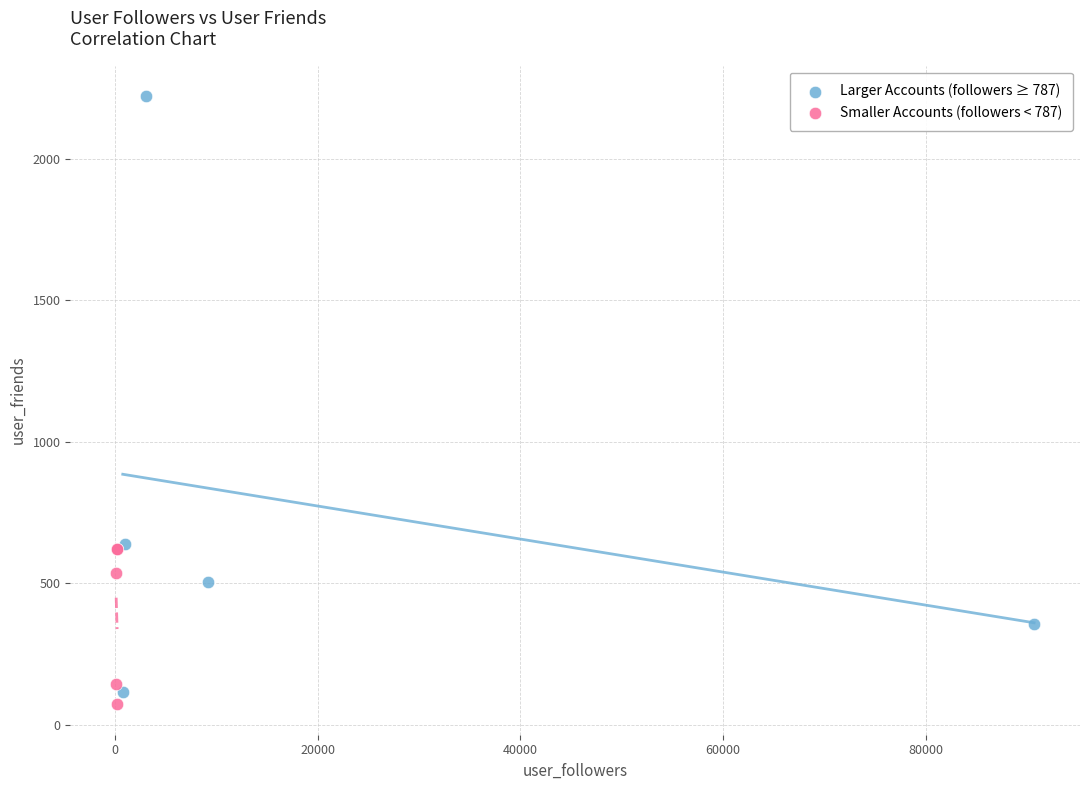

What are all the series names shown in the legend?

Larger Accounts (followers ≥ 787), Smaller Accounts (followers < 787)